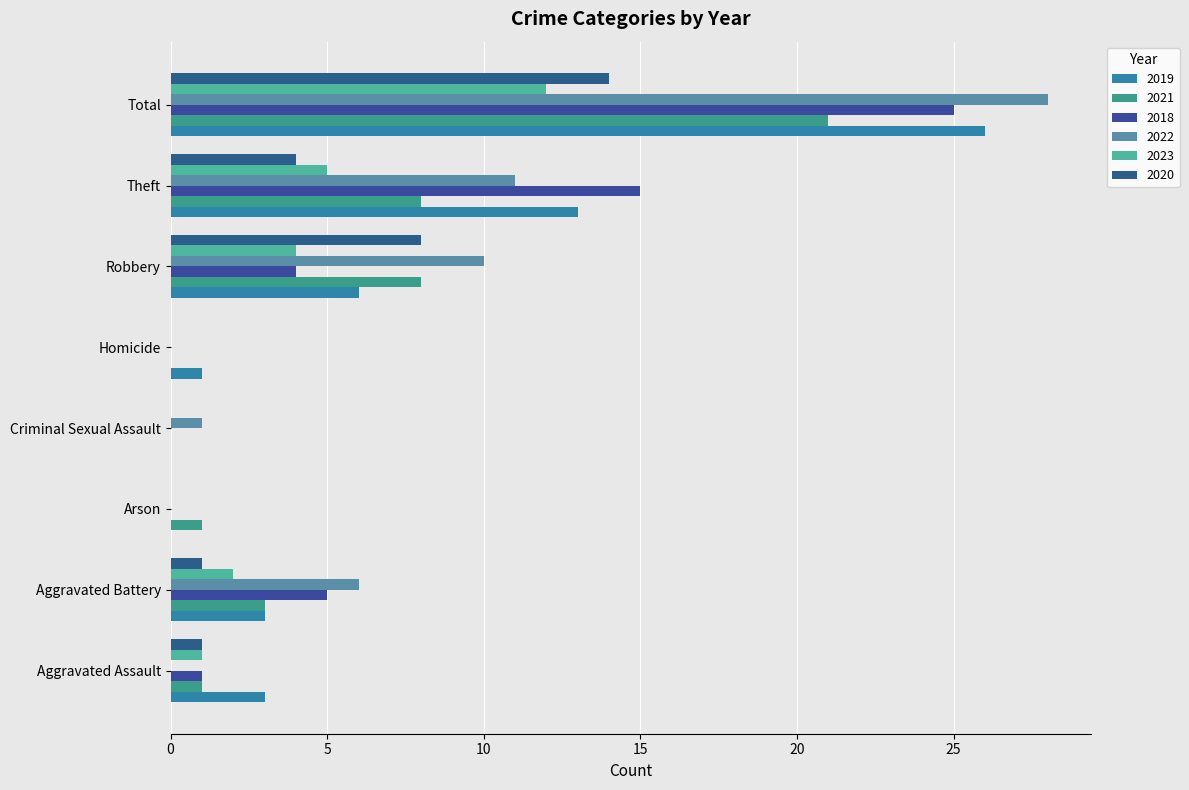

Is it true that 2019 equals 3 at Aggravated Battery?

True